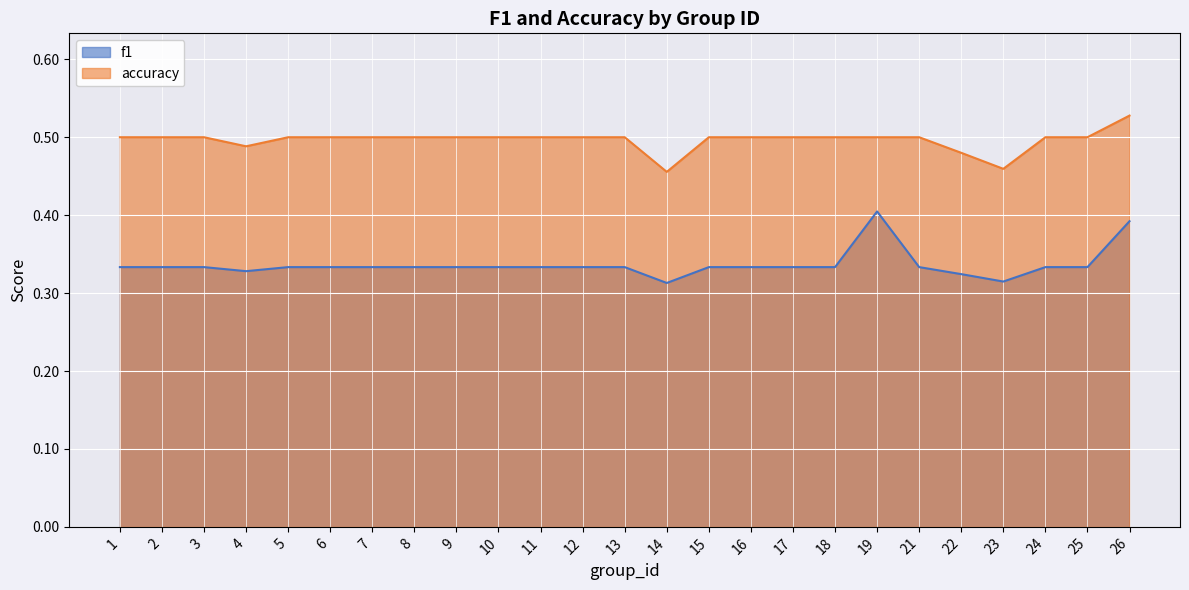

What is the value of the accuracy point at the 16th from the left?

0.5